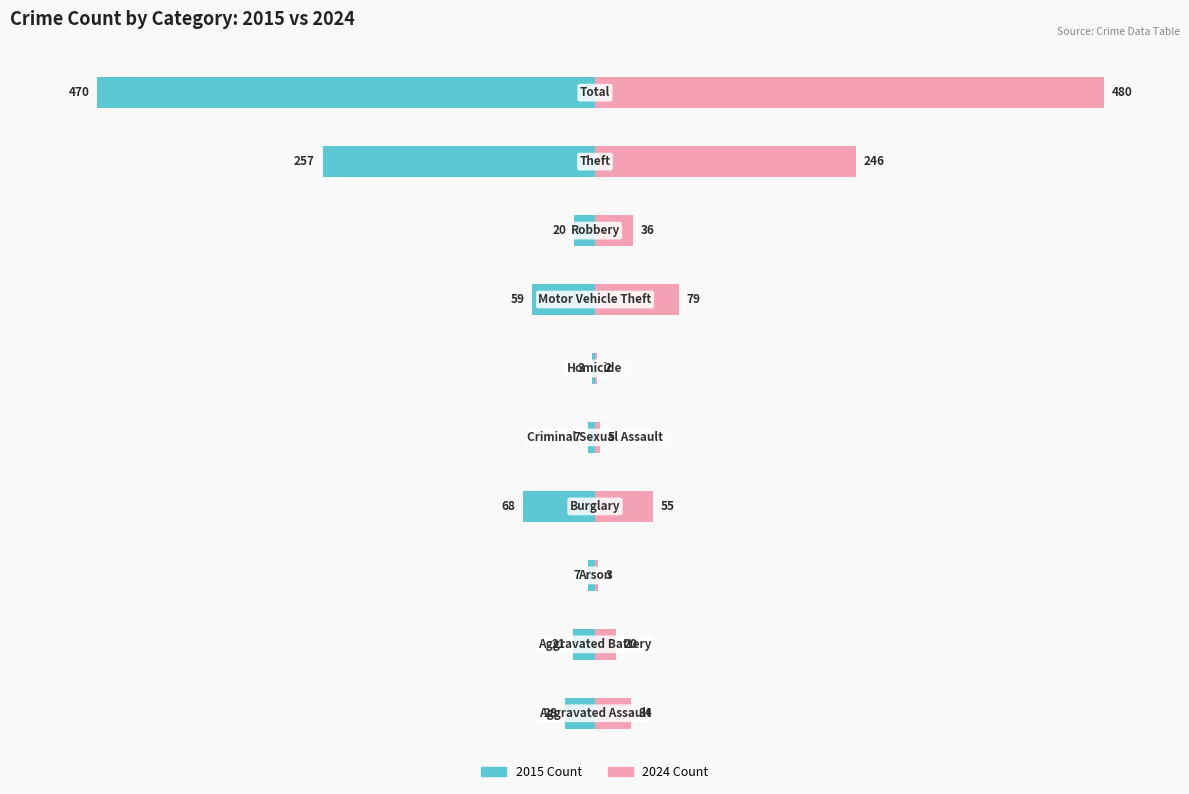

How many bars are there in total?

20